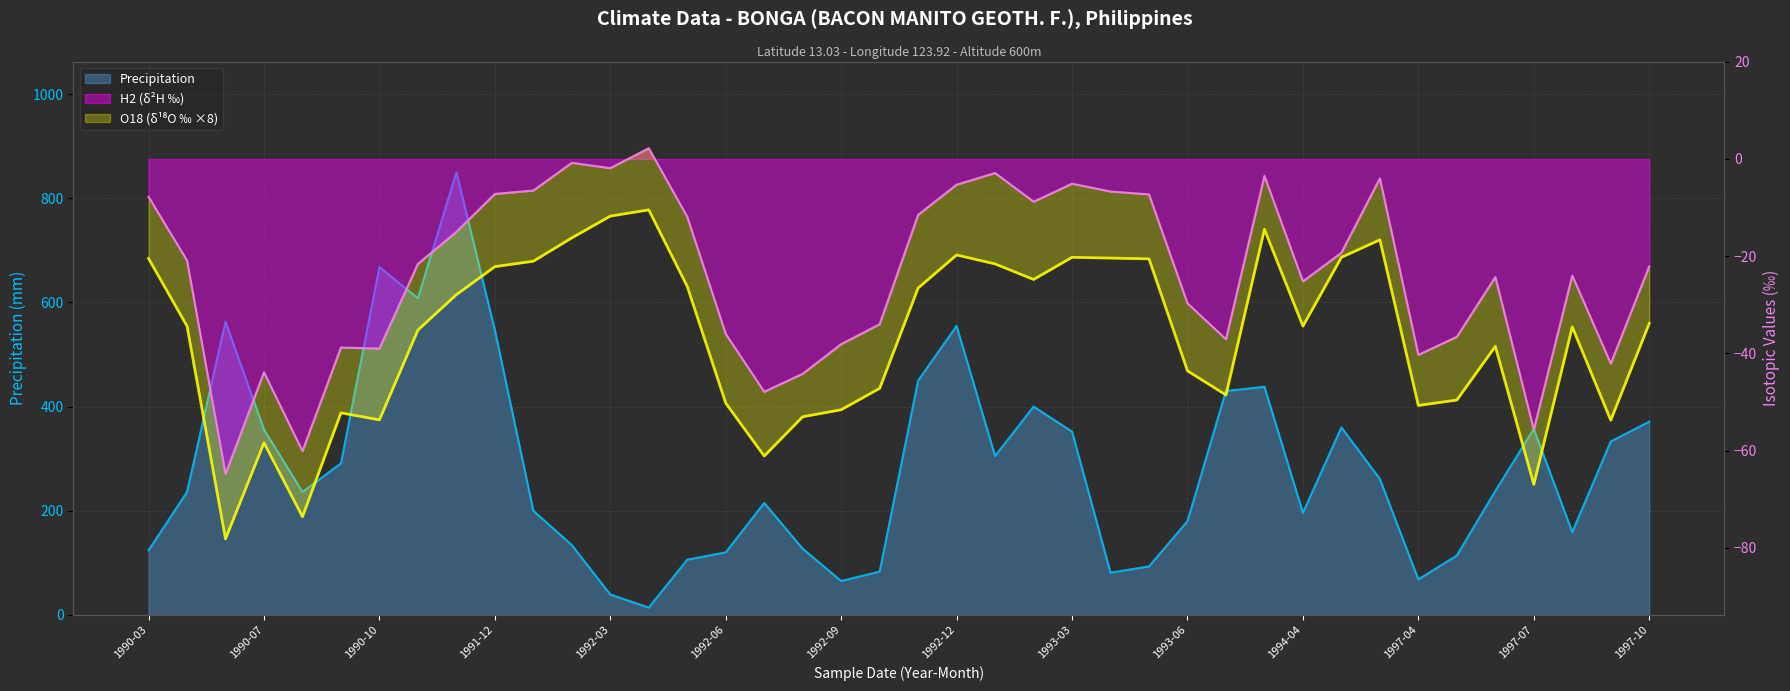

In Precipitation, how many points are lower than both neighbors (excluding endpoints)?

9